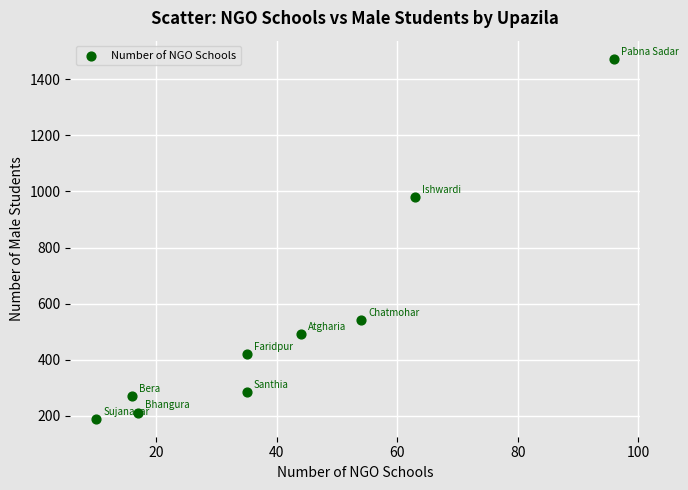

What is the average Y value?

540